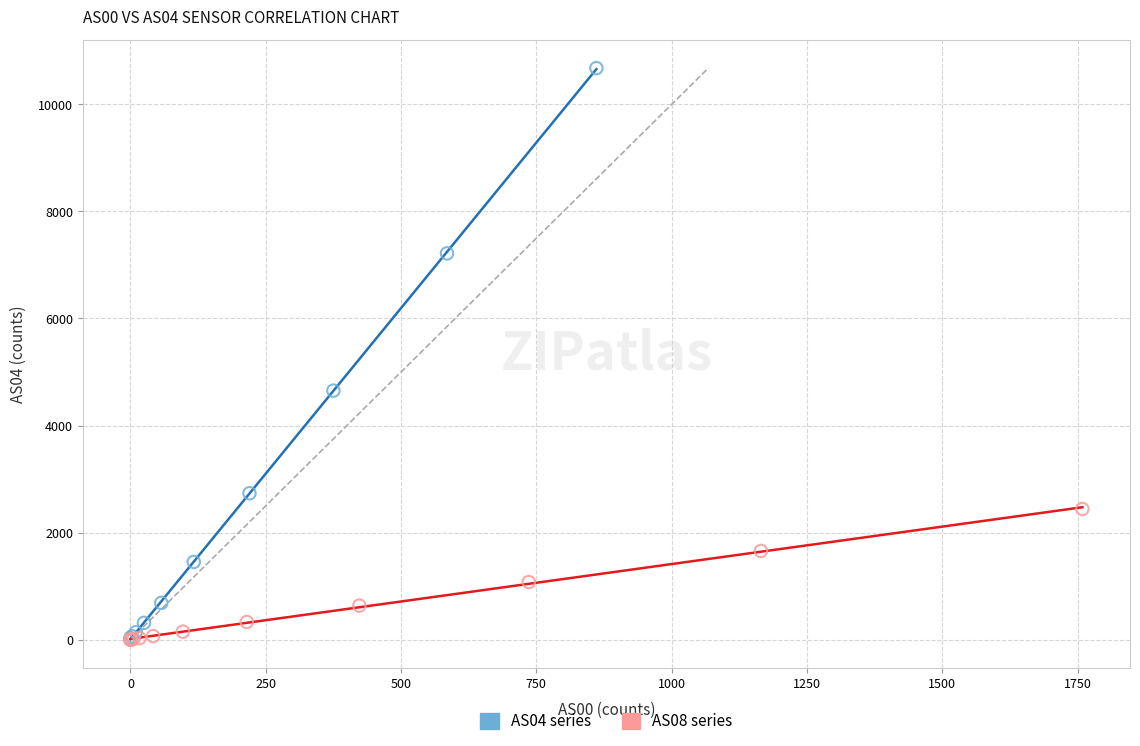

Which series has the largest Y range (max minus min)?

AS04 series